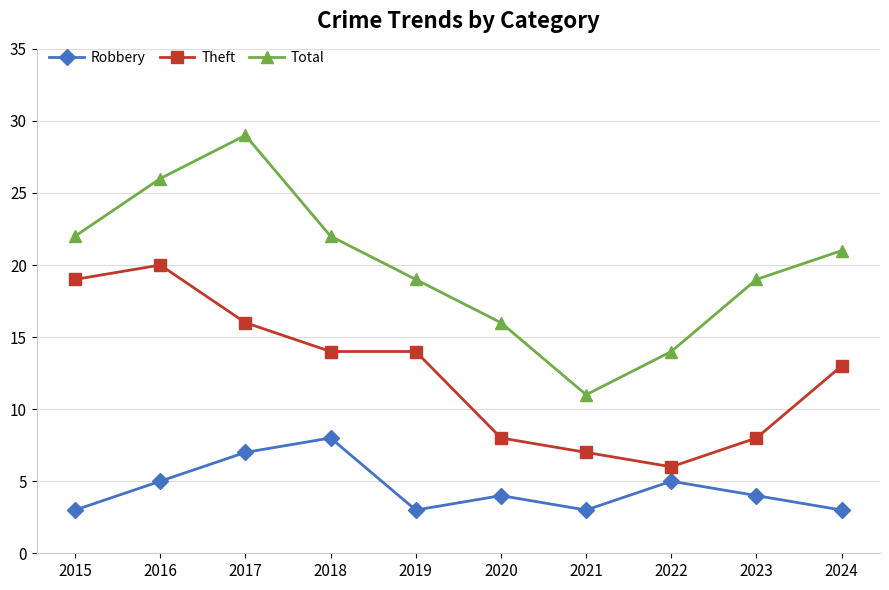

What is the value of the Robbery point at the 2nd from the left?

5